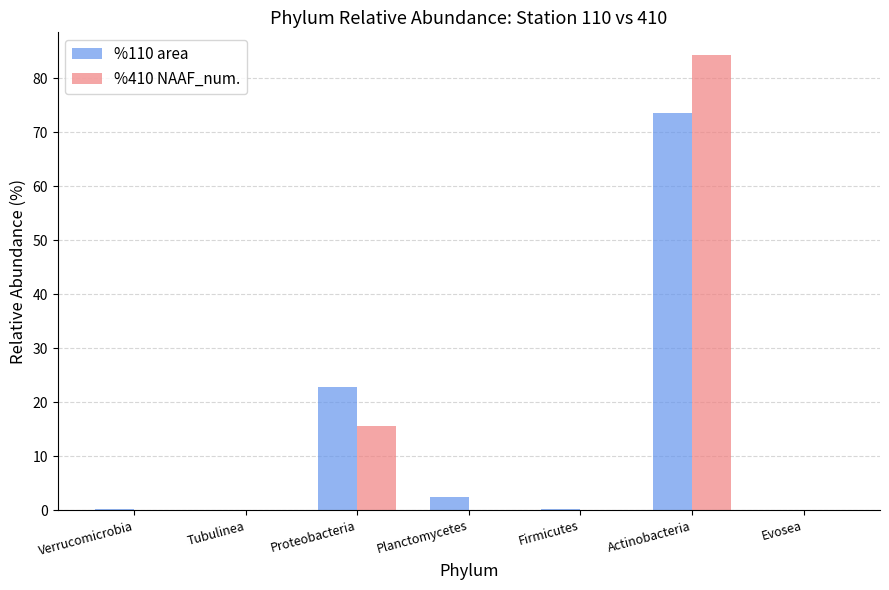

At which category does the chart reach its peak across all series?

Actinobacteria